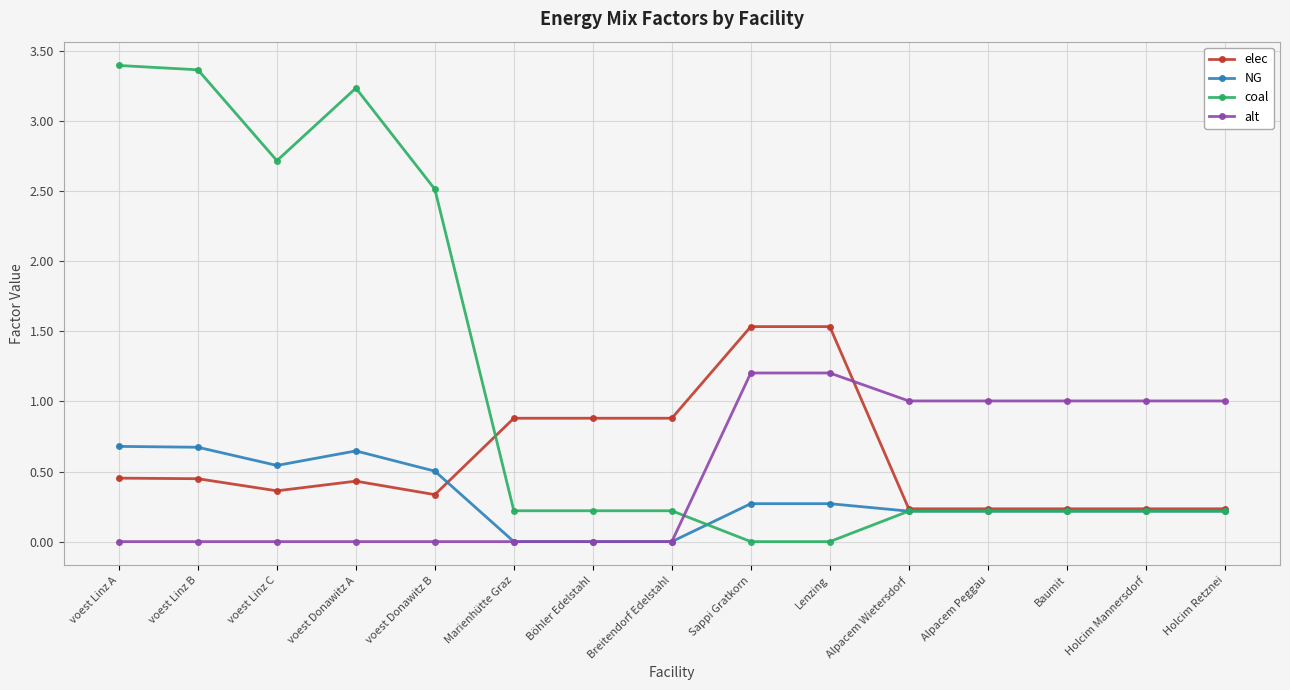

Rank the series by their maximum value, from lowest to highest.

NG, alt, elec, coal